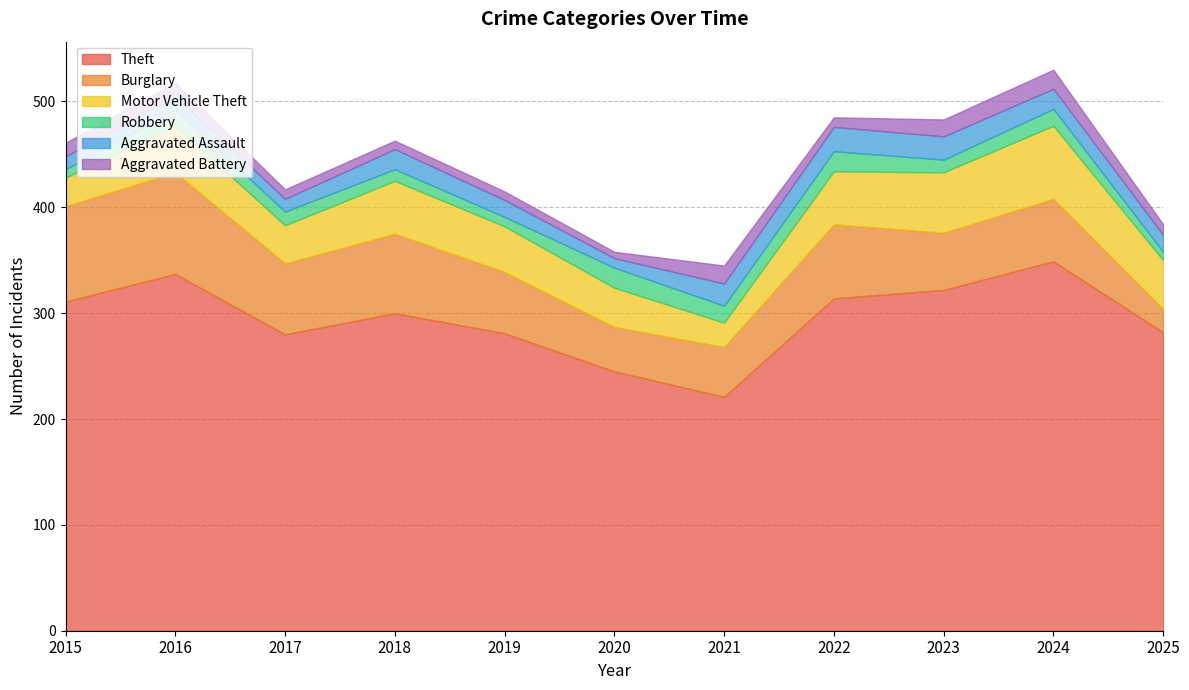

Rank the series by their maximum value, from lowest to highest.

Aggravated Battery, Robbery, Aggravated Assault, Motor Vehicle Theft, Burglary, Theft